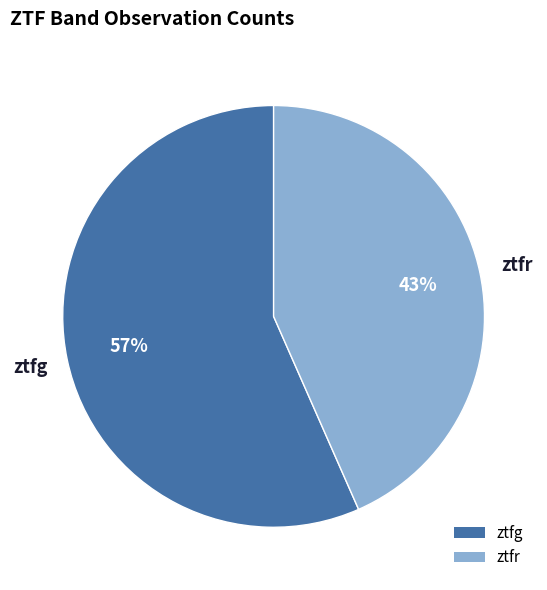

Rank the categories by value from highest to lowest.

ztfg, ztfr